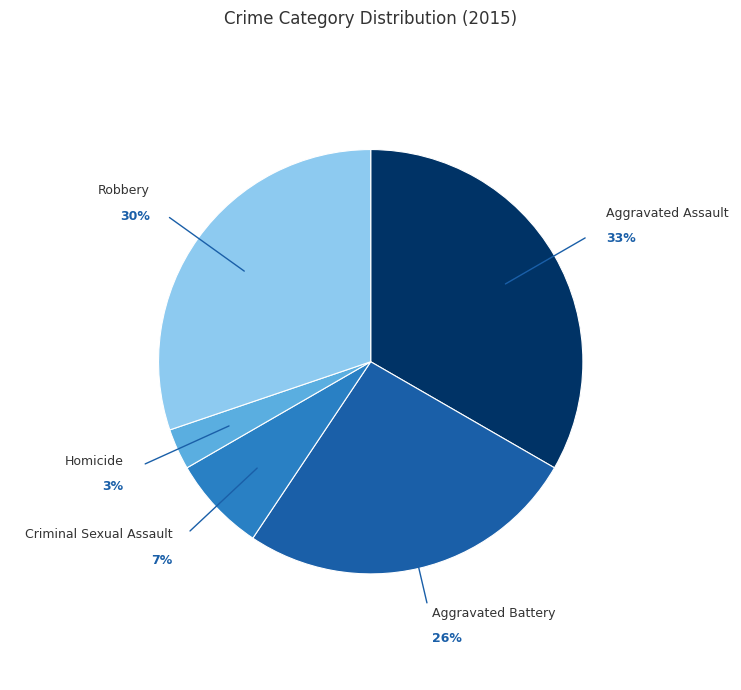

To the nearest percent, what is the difference between the largest and smallest slice percentages?

30%